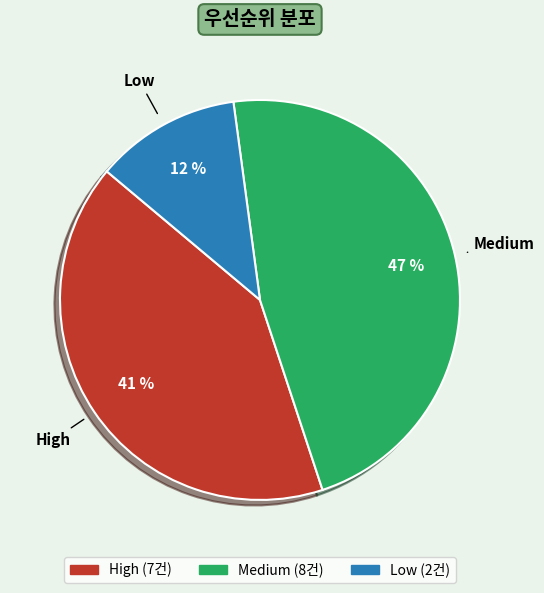

Is there a majority slice in this chart?

No